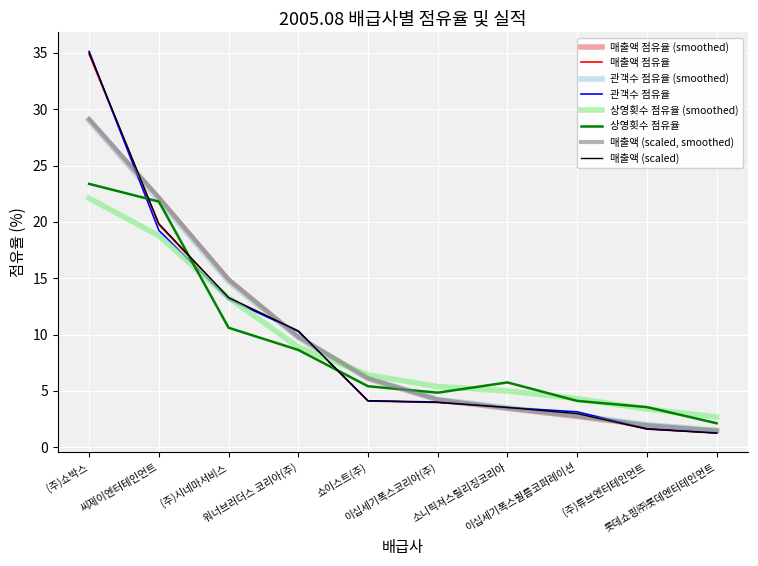

At 워너브러더스 코리아(주), list the series in order from smallest to largest.

상영횟수 점유율, 상영횟수 점유율 (smoothed), 관객수 점유율 (smoothed), 매출액 점유율 (smoothed), 매출액 (scaled, smoothed), 매출액 점유율, 관객수 점유율, 매출액 (scaled)